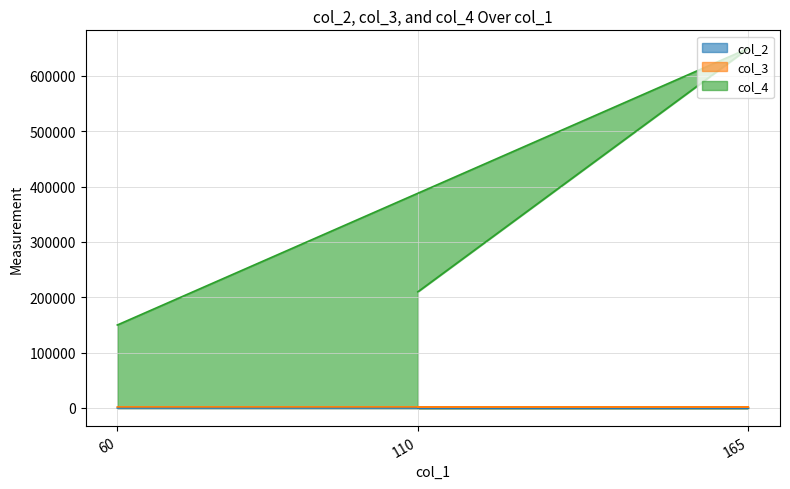

Reading left to right, extract all data points from this chart.

col_2: 110=5	165=8	60=2
col_3: 110=1977	165=2005	60=1999
col_4: 110=210000	165=650000	60=150000